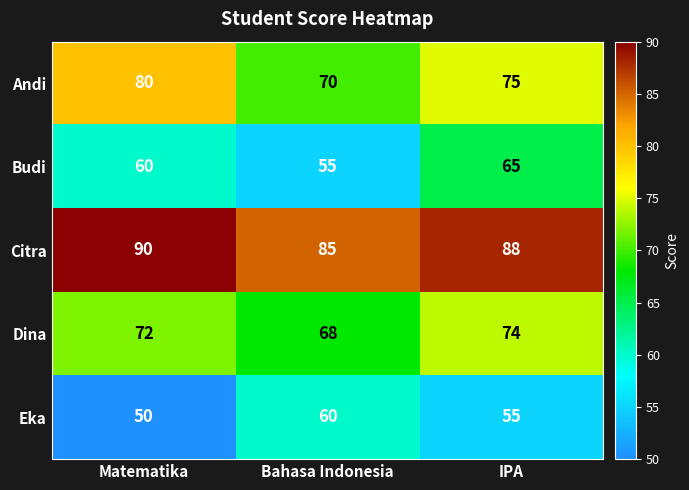

Read the Citra value at Bahasa Indonesia.

85